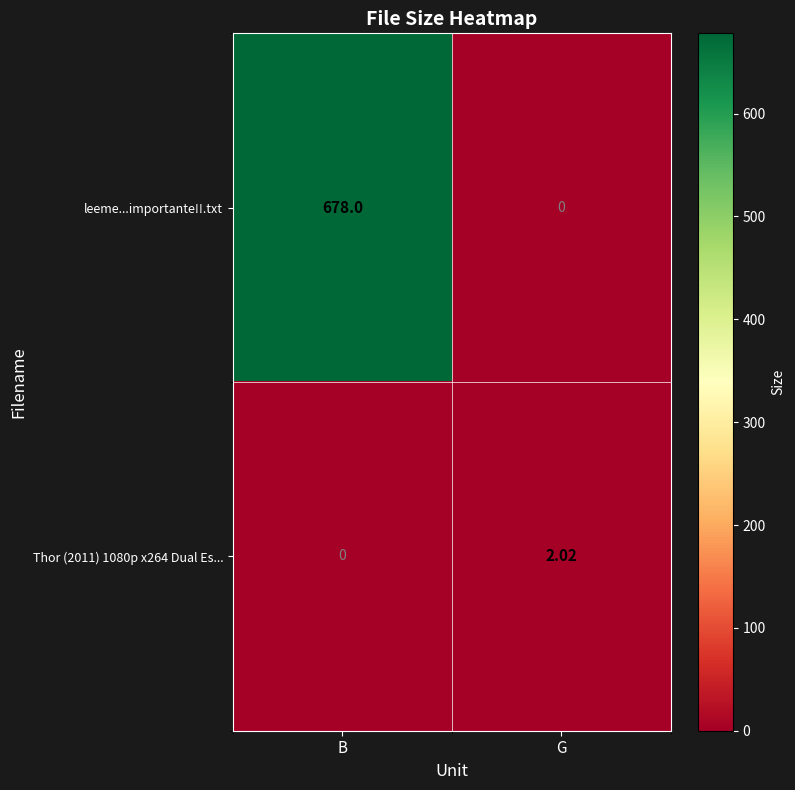

Which series has the largest total across all categories?

leeme...importante!!.txt